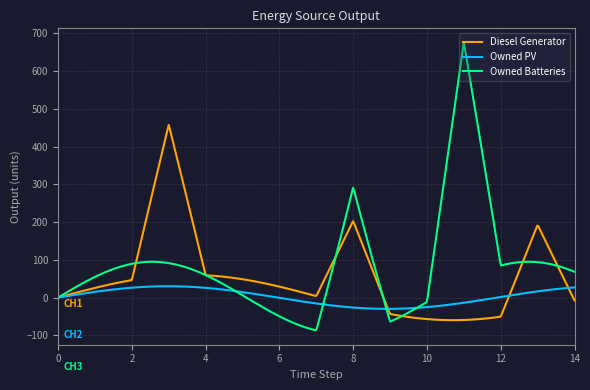

True or false: Diesel Generator has more than 1 interior local peaks.

True